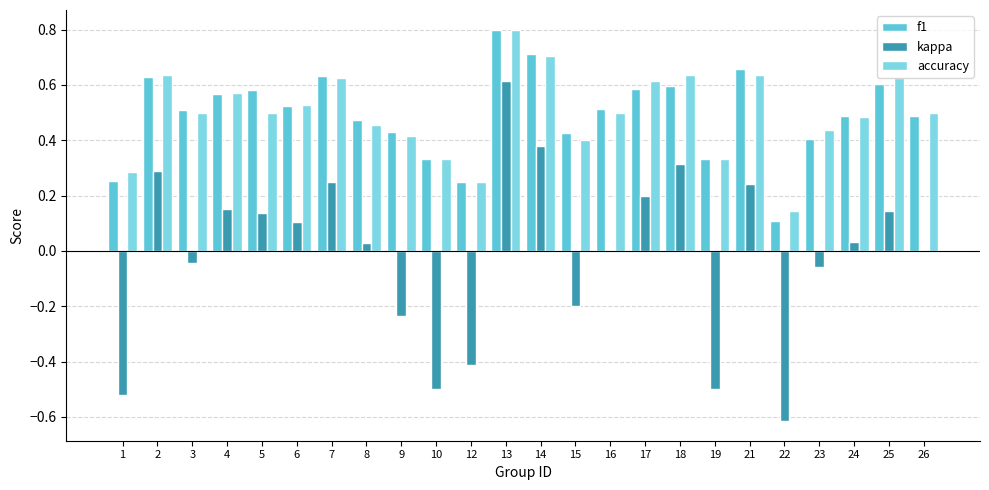

What is the maximum value for f1?

0.8